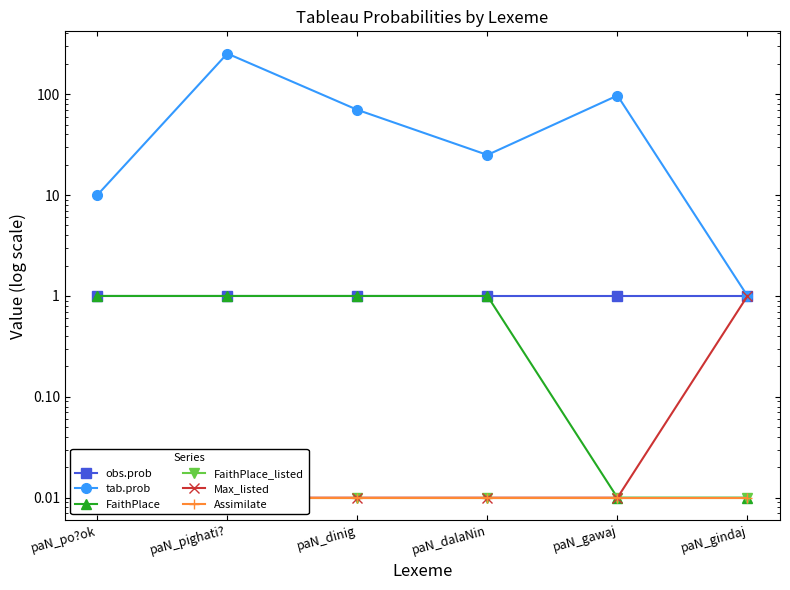

True or false: Max_listed and tab.prob cross at least once.

False